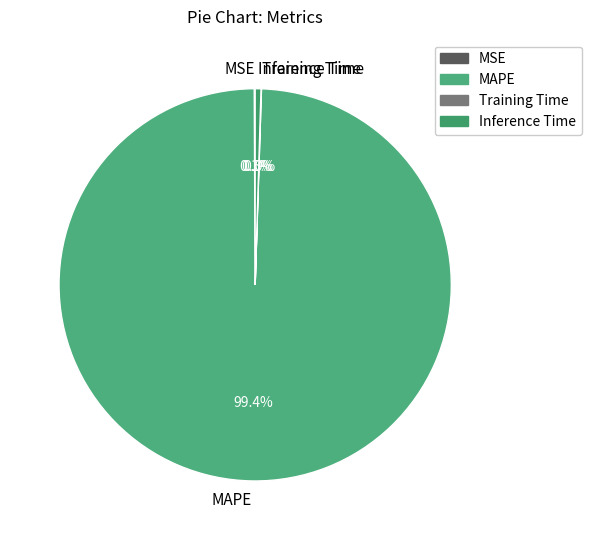

Which has a higher value, MAPE or Inference Time?

MAPE